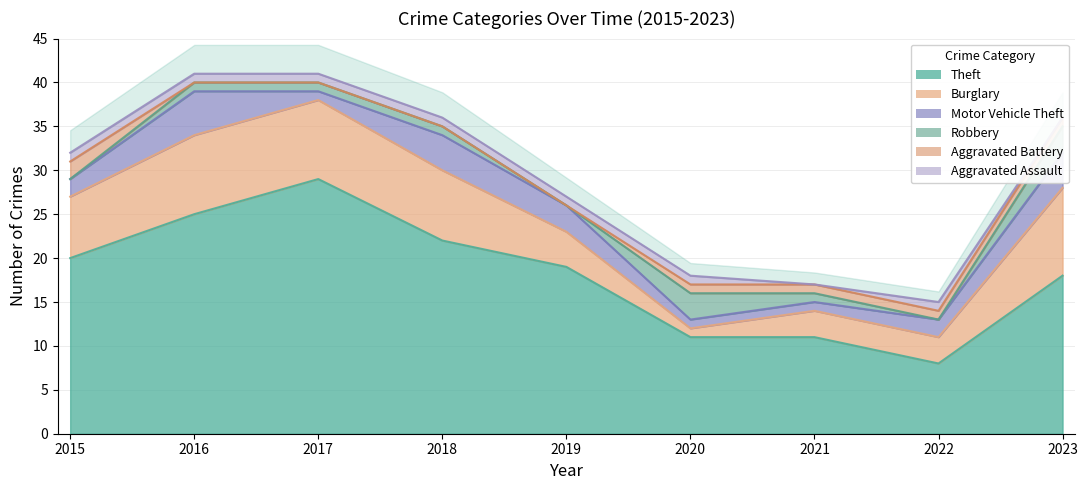

Is it true that Burglary equals 5 at 2019?

False